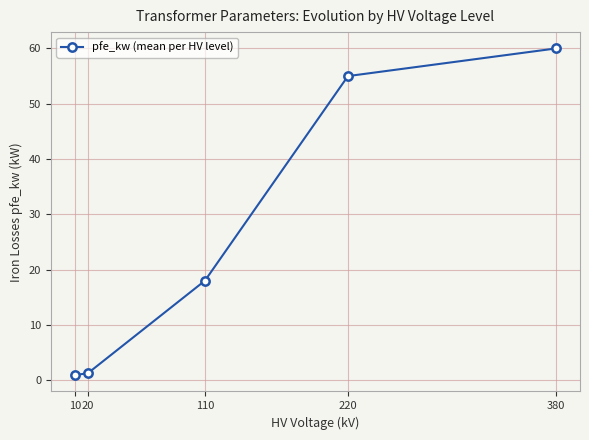

What is the value of the 2nd point from the left?

1.3